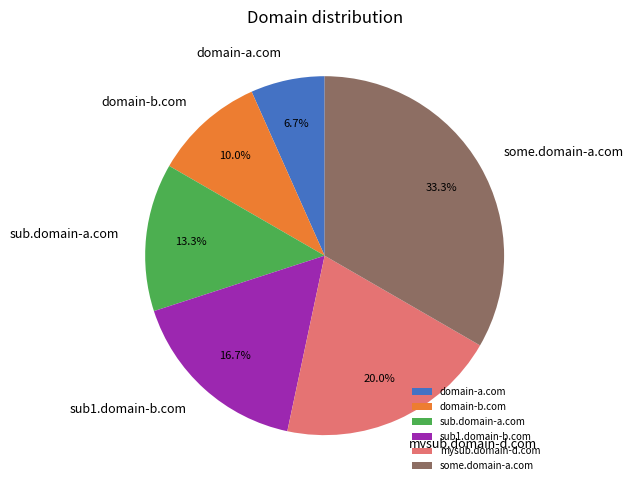

Is there a majority slice in this chart?

No